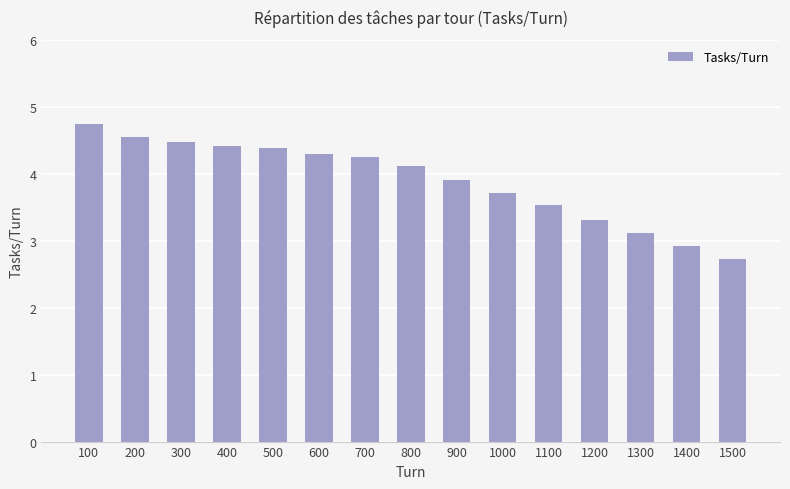

What is the sum of the values at 700 and 100?

9.0